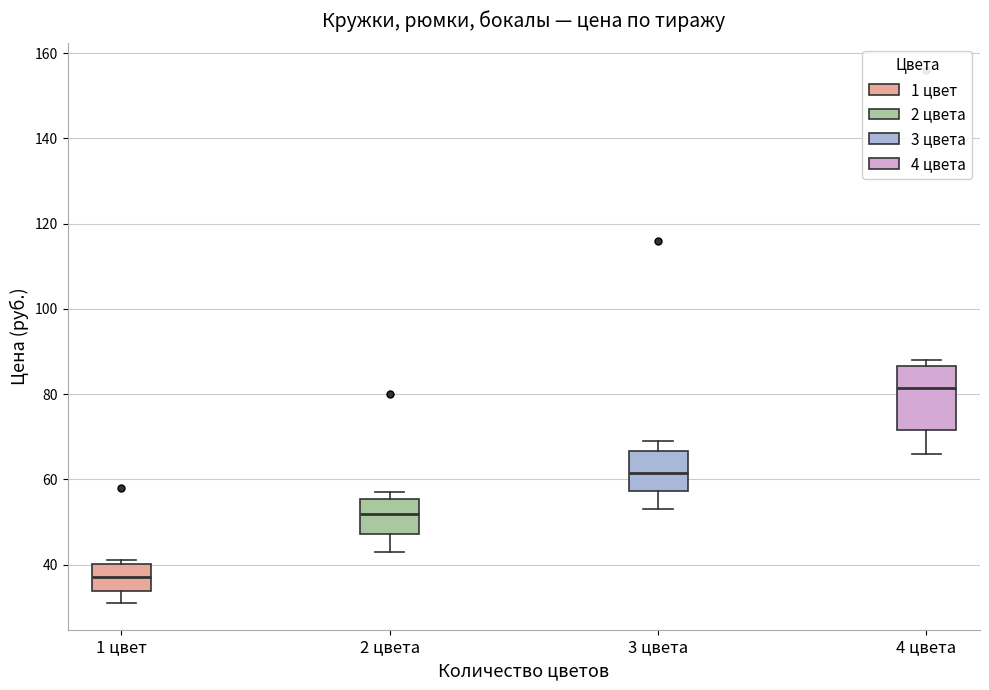

Reading left to right, transcribe this box plot: for each box, give where its median line is, the range the box spans, and where its two whiskers end, as read against the y-axis. The values are not printed on the chart, so give them approximately, as read against the axis.

1 цвет: median 38, box 34 to 40, whiskers 32 to 42
2 цвета: median 52, box 48 to 56, whiskers 44 to 58
3 цвета: median 62, box 58 to 66, whiskers 54 to 70
4 цвета: median 82, box 72 to 86, whiskers 66 to 88